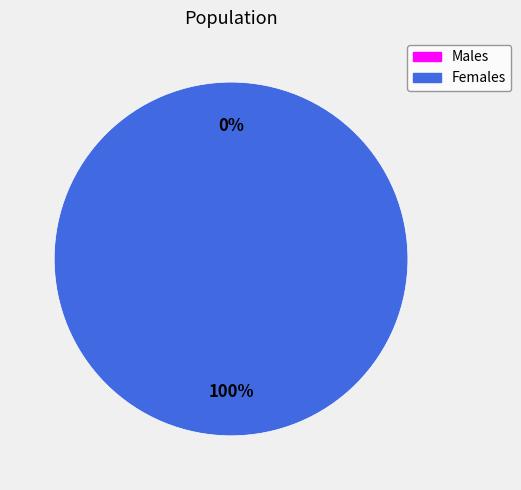

How many slices are in this pie chart?

2